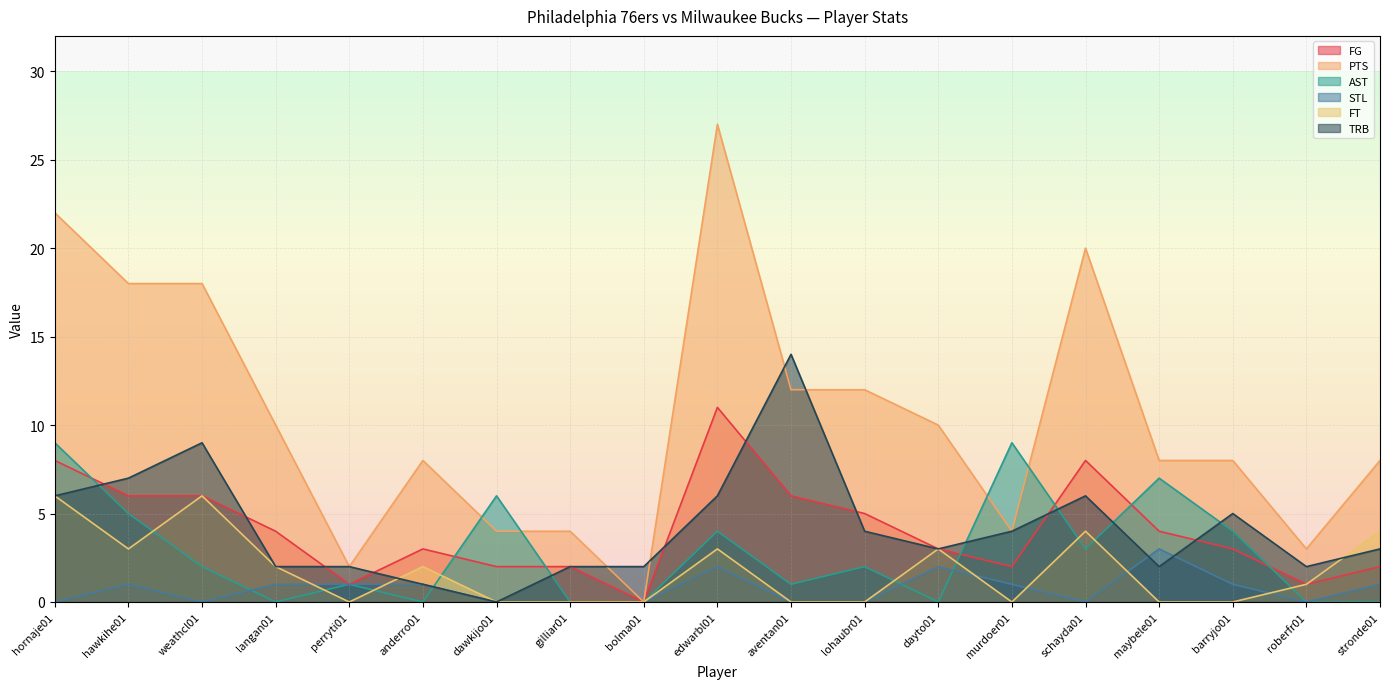

Where is AST nearest to the value 4?

edwarbl01